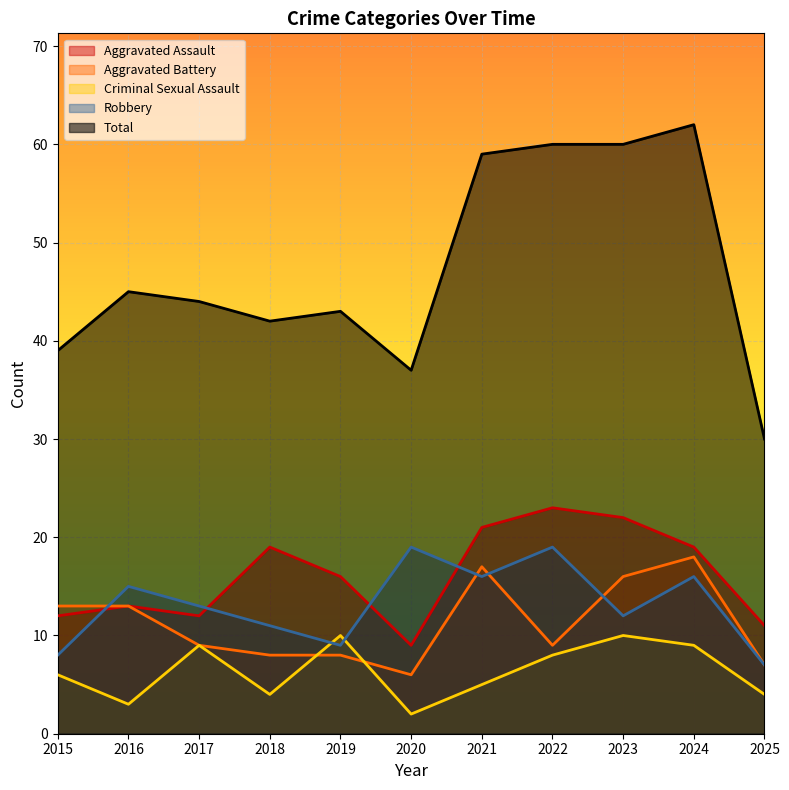

Is it true that Robbery equals 6 at 2021?

False